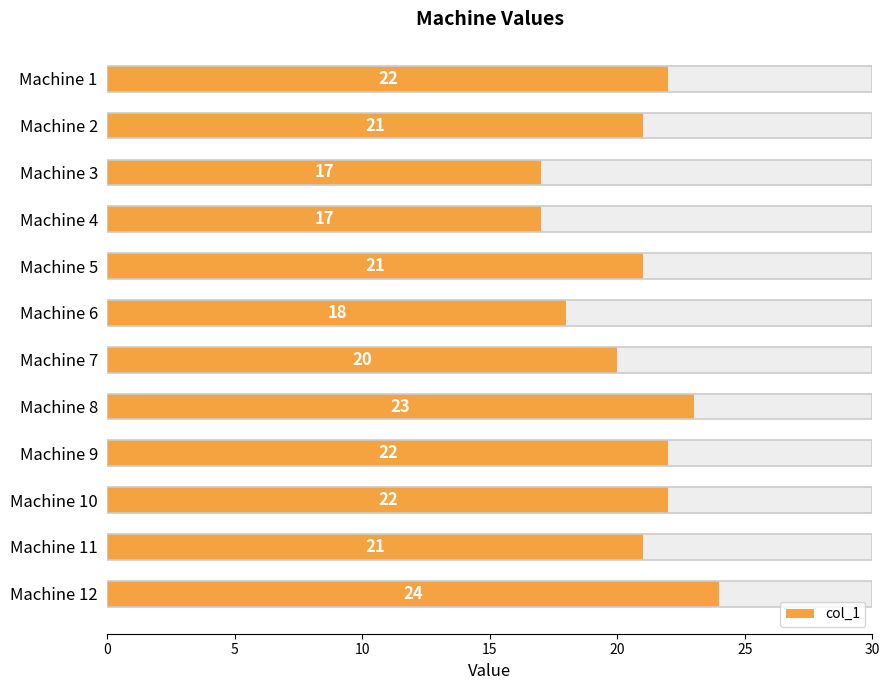

Approximately how many times larger is the value at Machine 2 compared to Machine 9?

1.0